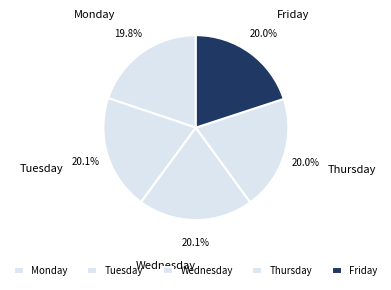

To the nearest percent, what percentage of the pie is Tuesday?

20%